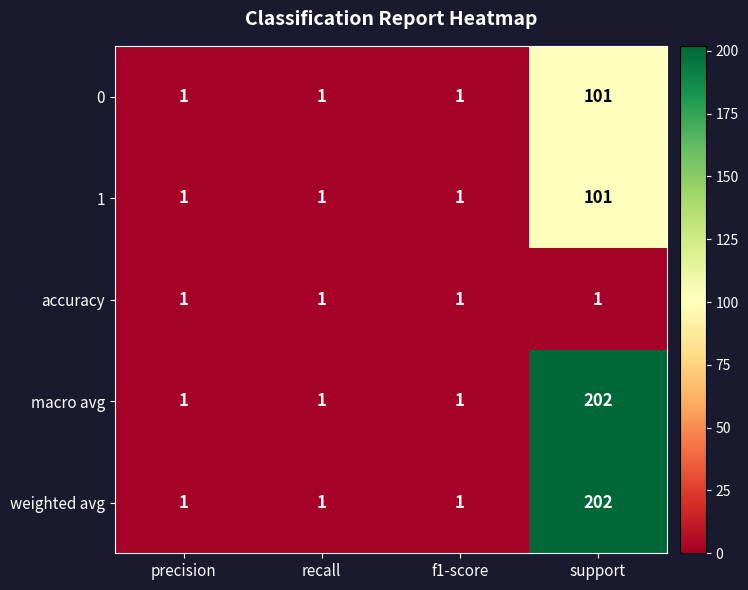

What is the sum of the weighted avg values at precision and support?

203